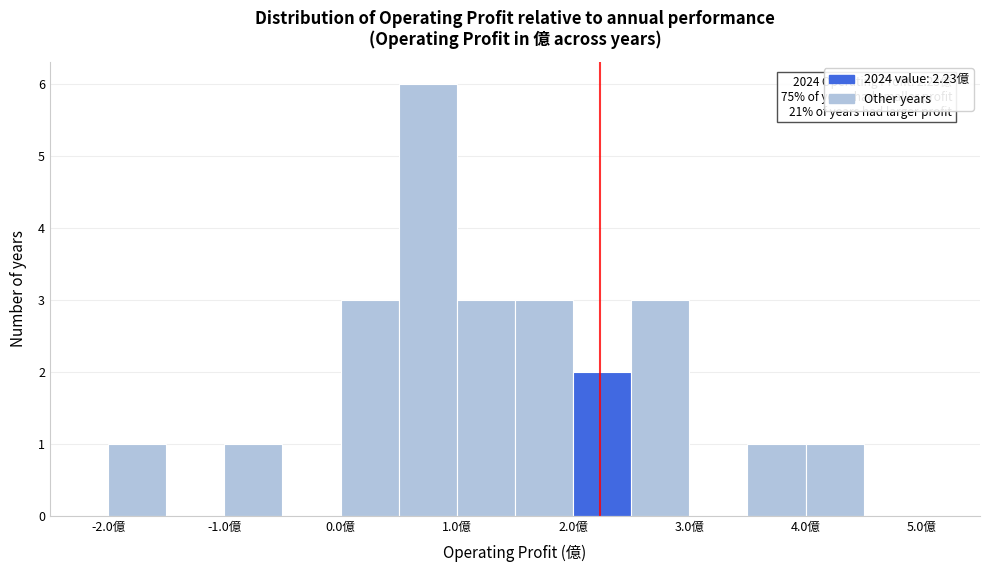

Which range on the x-axis has the tallest bar?

0.5 to 1.0